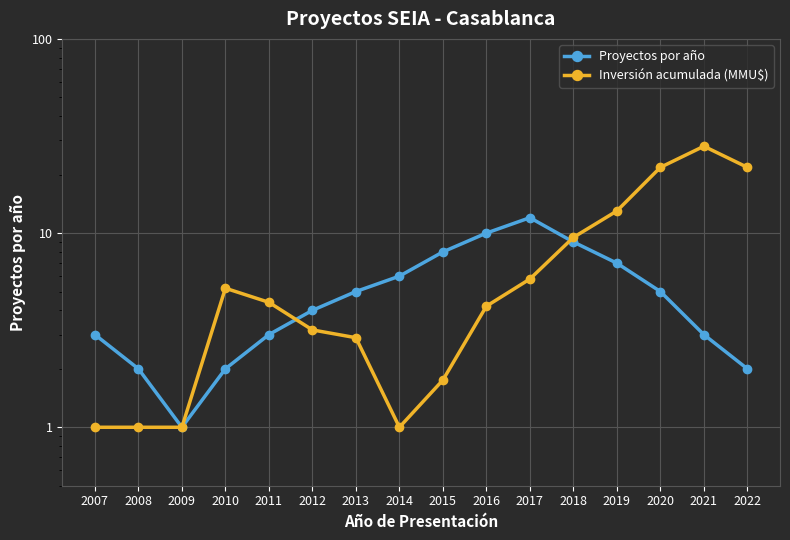

Is it true that Inversión acumulada (MMU$) equals 3.0 at 2015?

False